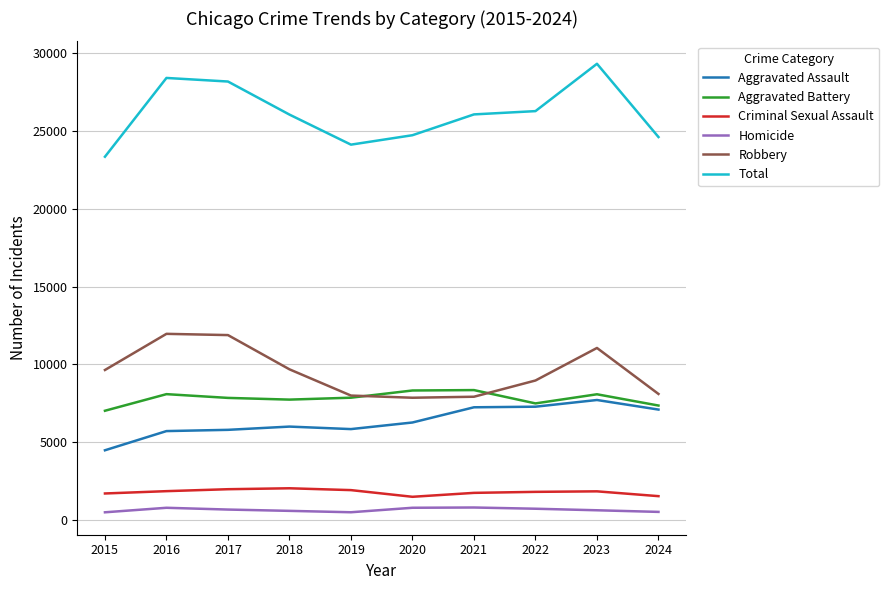

Does the chart have visible grid lines?

Yes